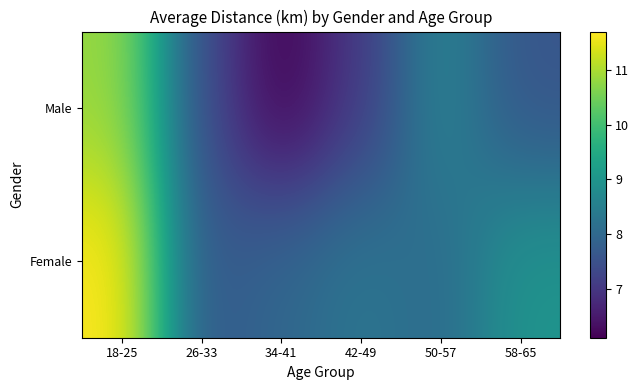

At how many categories does at least one series exceed 9?

1